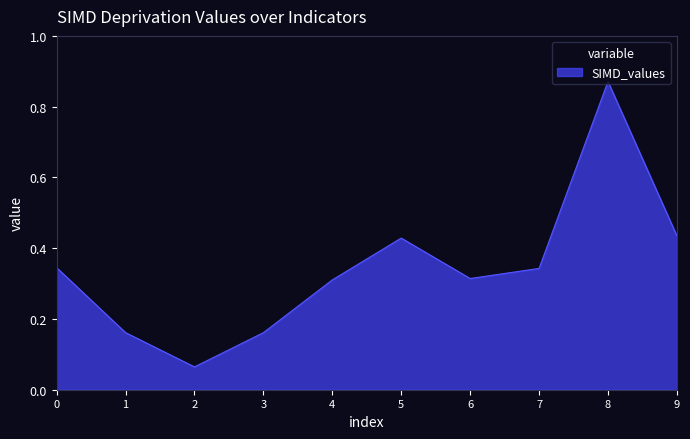

At which category does the chart reach its peak across all series?

8